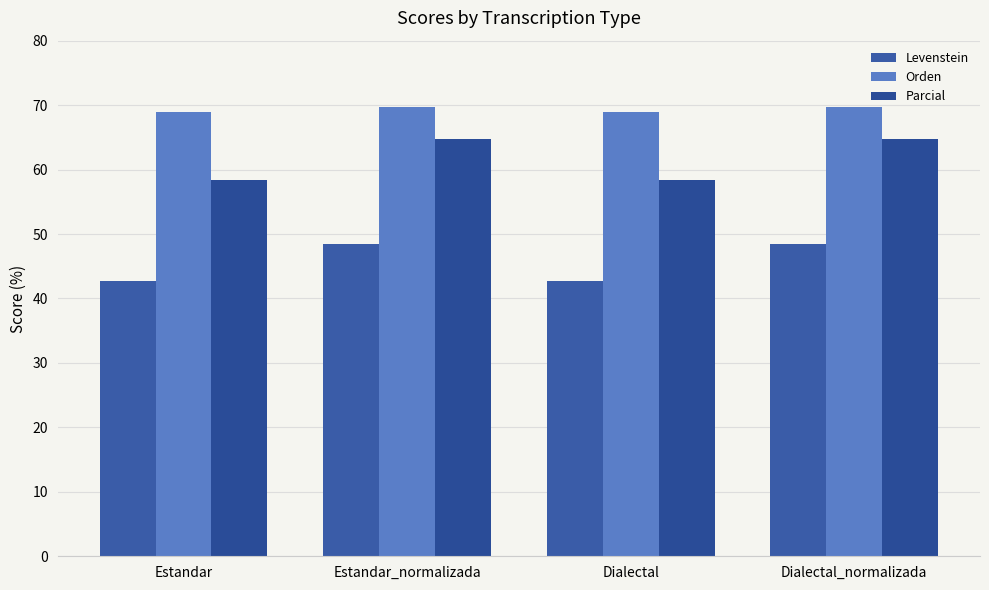

Reading left to right, transcribe all the data shown in this chart.

Levenstein: 42.7	48.4	42.7	48.4
Orden: 69.0	69.8	69.0	69.8
Parcial: 58.3	64.7	58.3	64.7